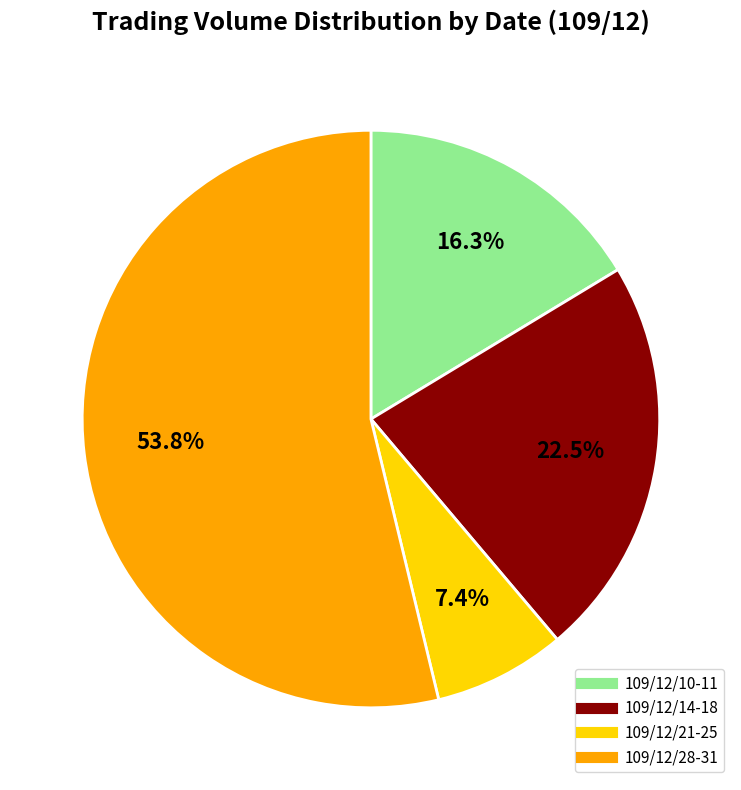

Does any single category account for the majority?

Yes